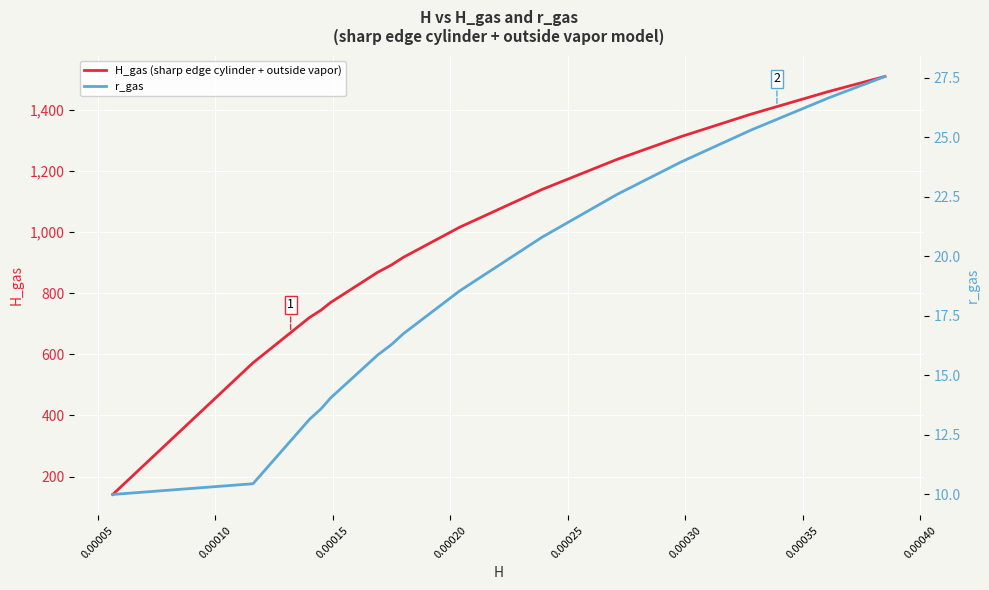

True or false: r_gas has more than 2 interior local peaks.

False